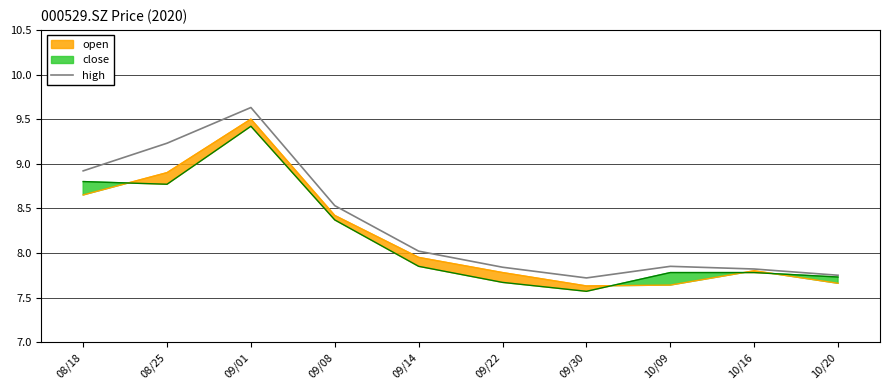

What is the change in value from 09/01 to 10/20?

-1.9